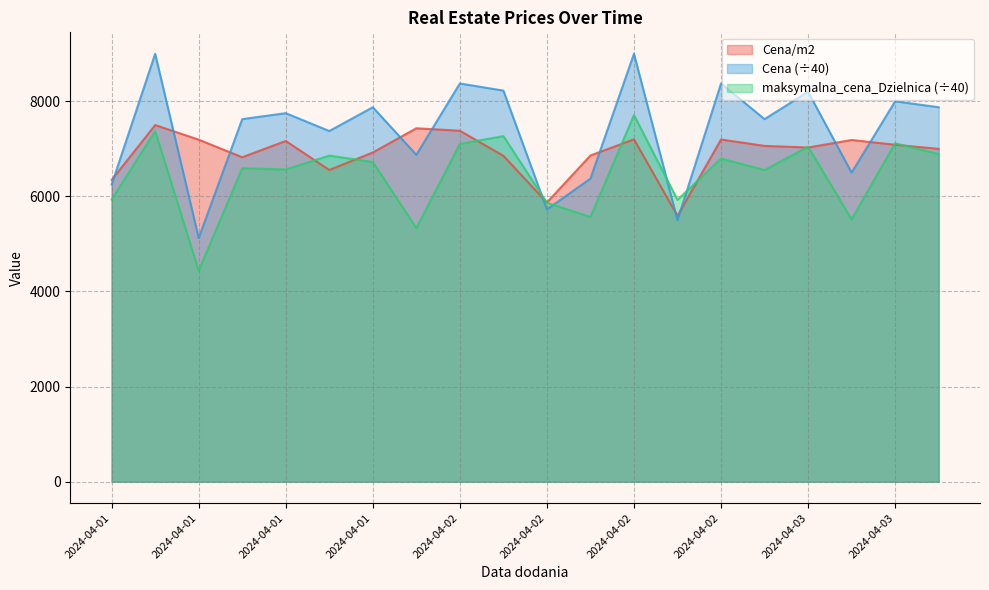

What is the value of the Cena/m2 point at the 11th from the left?

7380.5